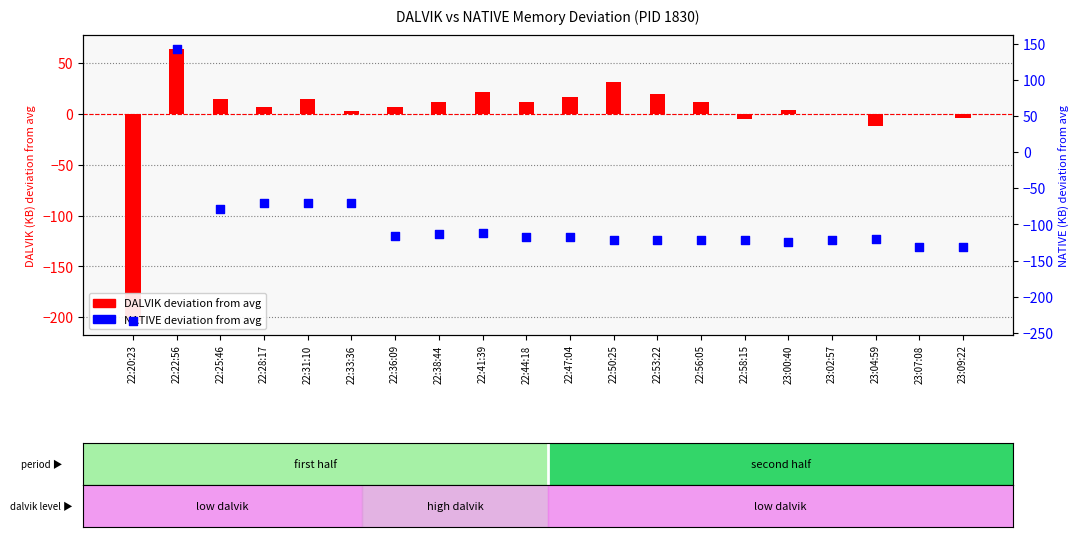

What are all the series names shown in the legend?

DALVIK deviation from avg, NATIVE deviation from avg